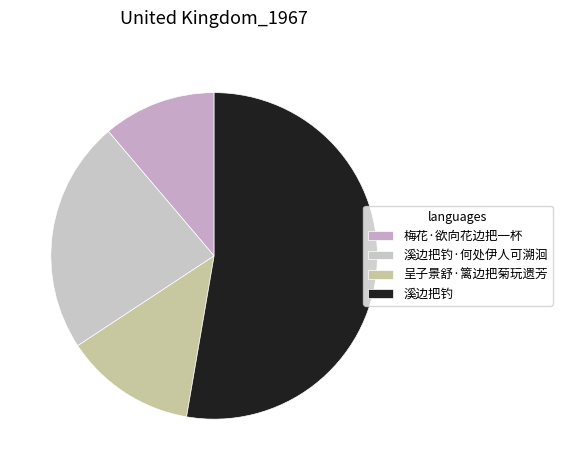

What portion of the pie excludes 溪边把钓·何处伊人可溯洄?

76.9%